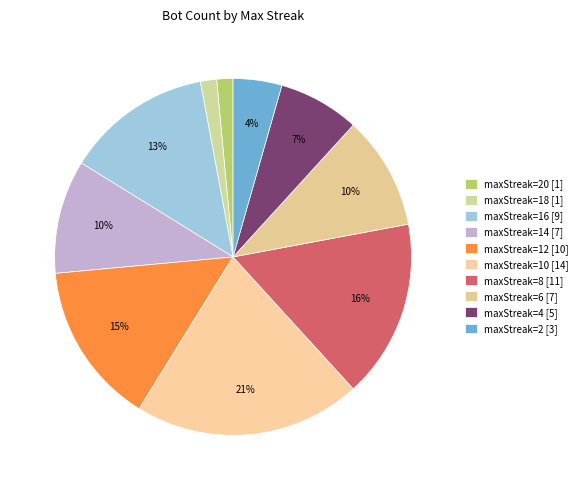

Is there any slice that represents more than half of the pie?

No